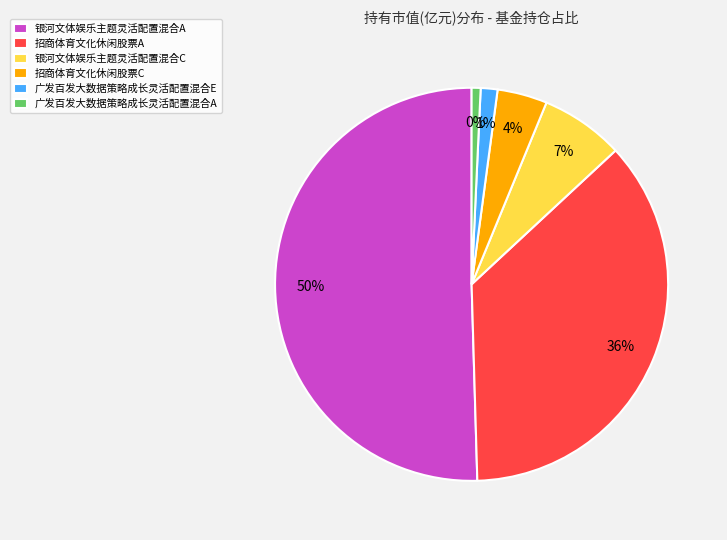

What is the smallest slice in the pie chart?

广发百发大数据策略成长灵活配置混合A